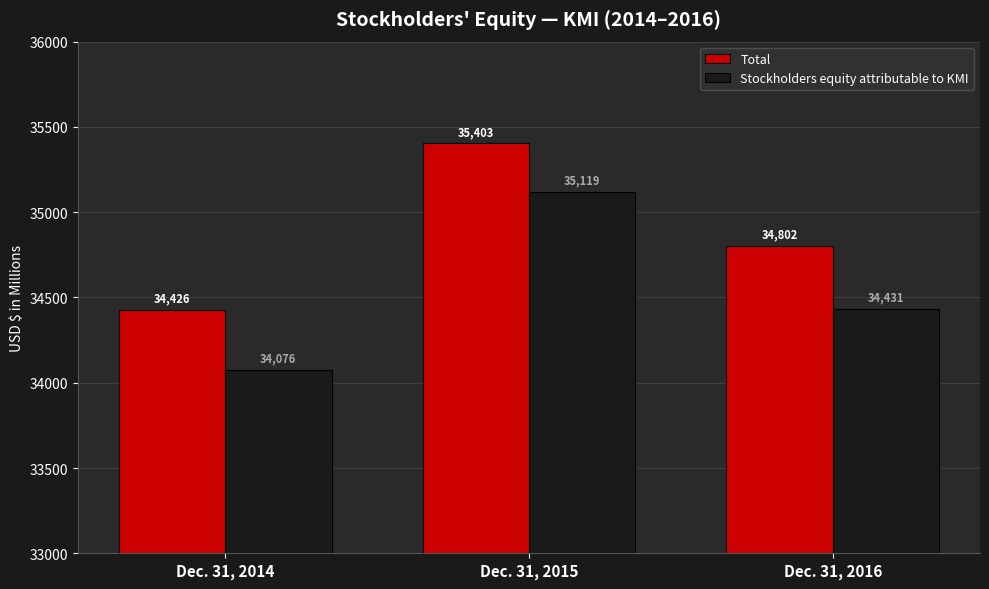

Where does the Total series first go above 34802?

Dec. 31, 2015